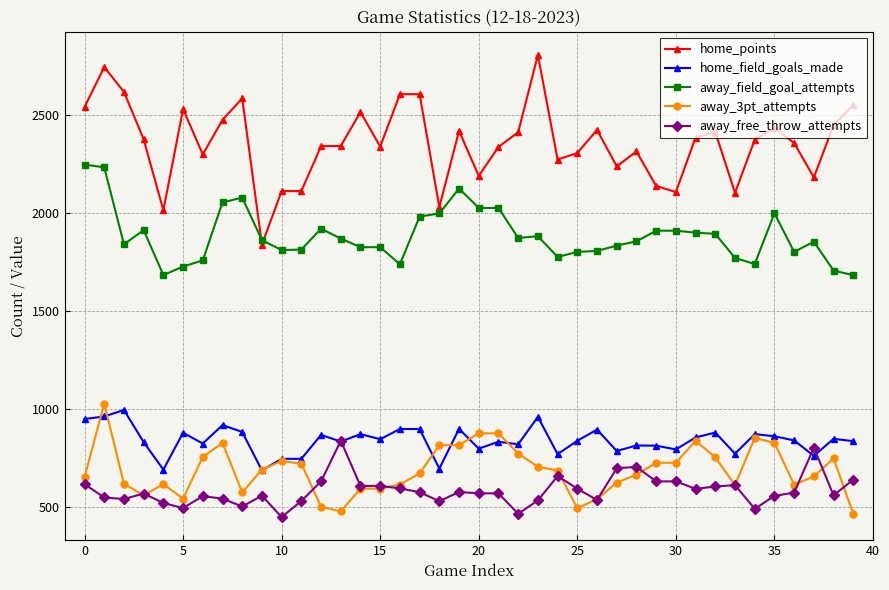

What is the maximum value for away_3pt_attempts?

1027